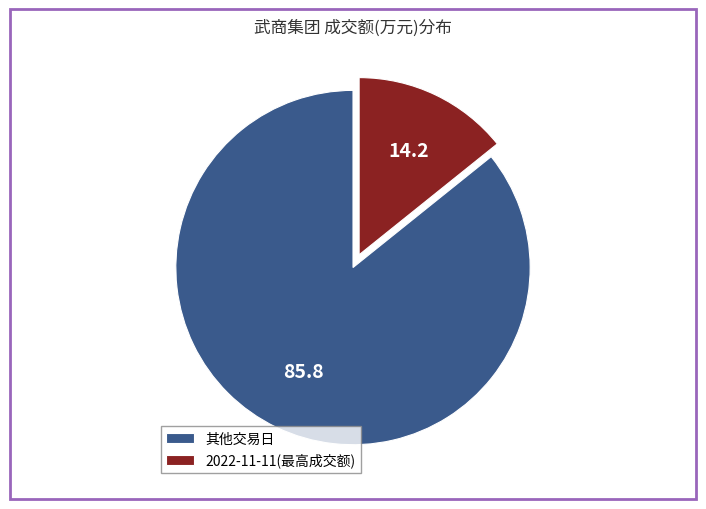

How many slices are in this pie chart?

2